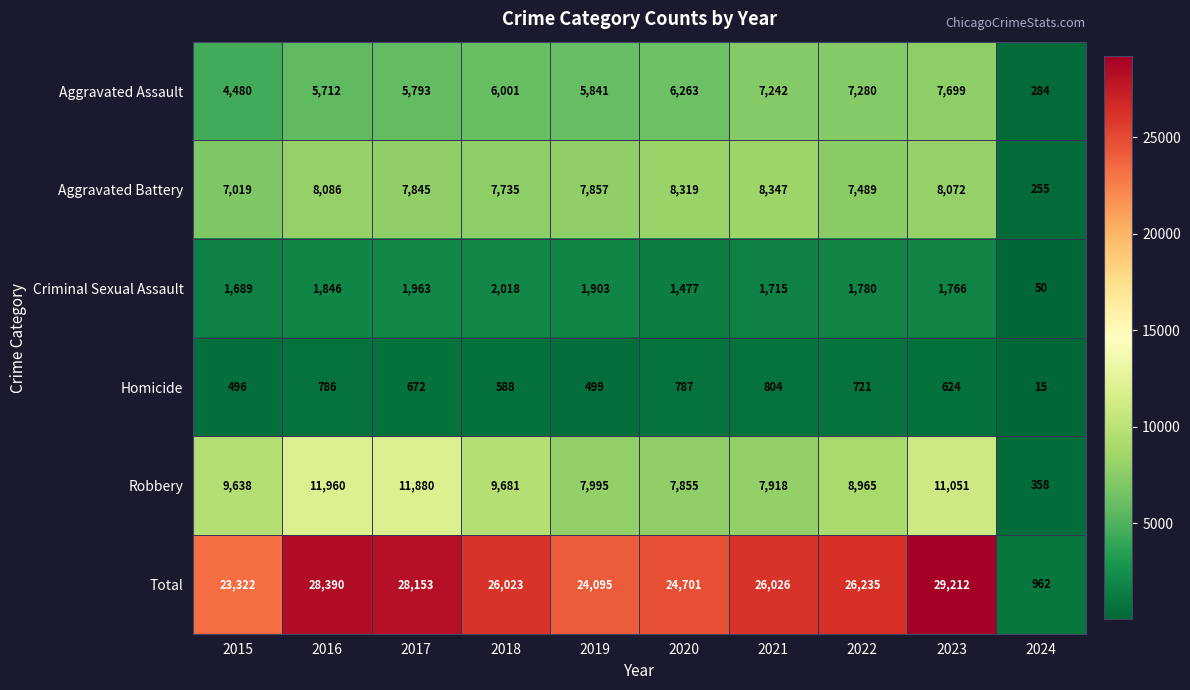

Between 2016 and 2024, which series saw the biggest shift?

Total